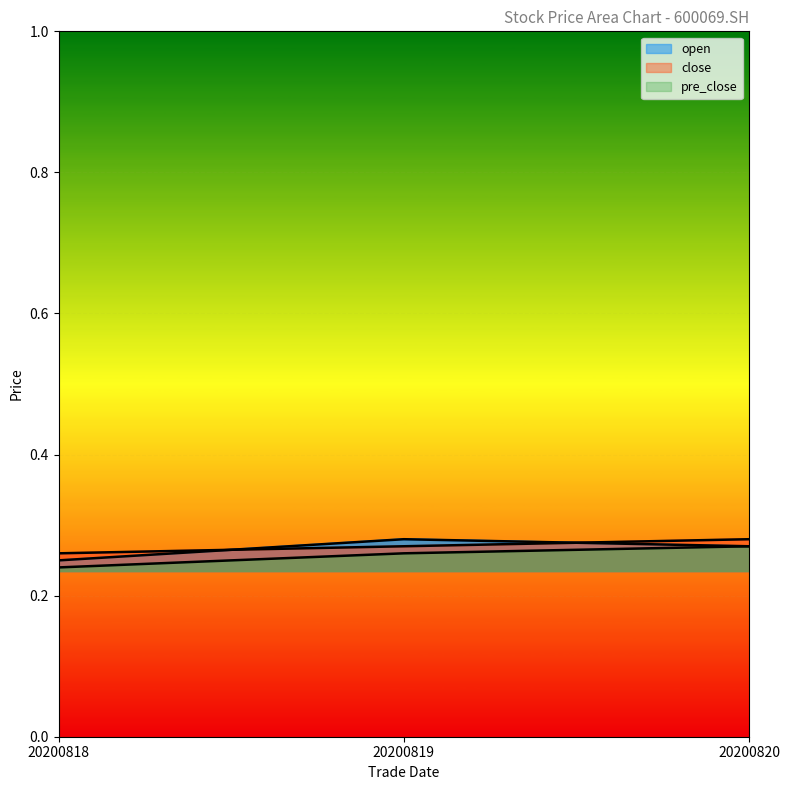

What is the value of the open point at the 2nd from the left?

0.3